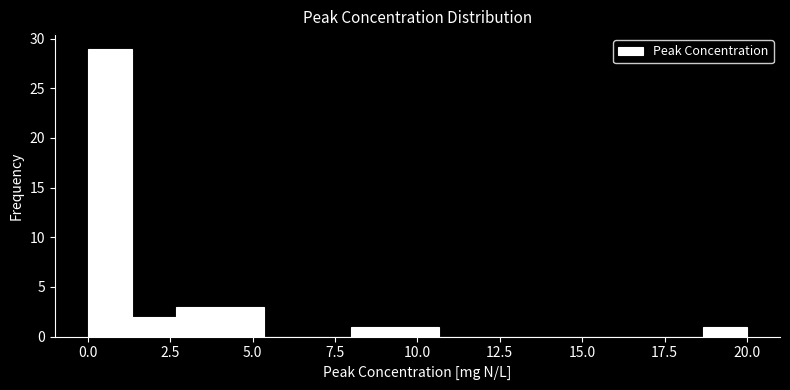

Around what value on the x-axis is the tallest bar? Give the approximate position of its centre, as read against the axis.

0.5